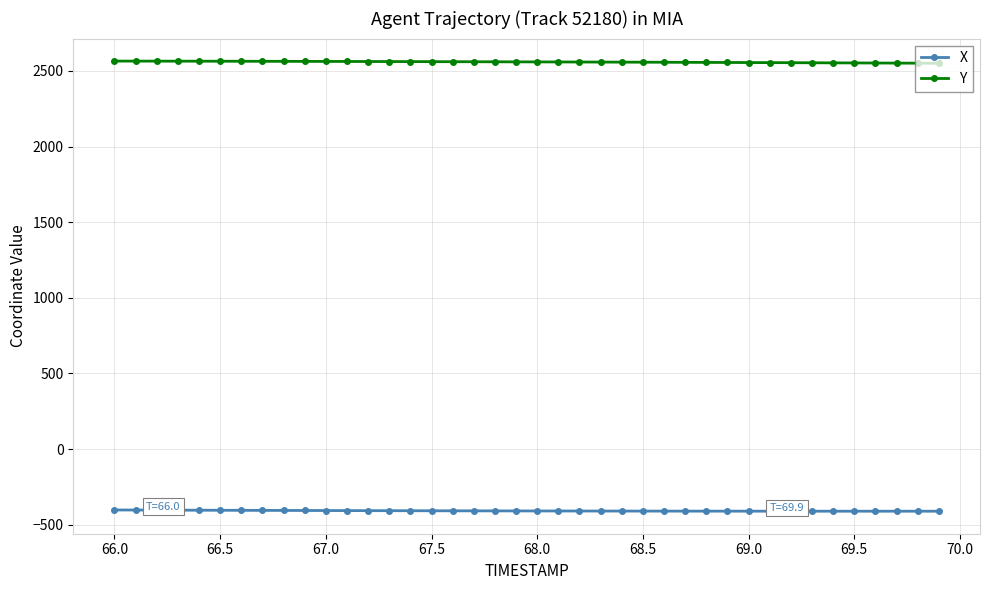

Is this an area chart (filled region under the line)?

No